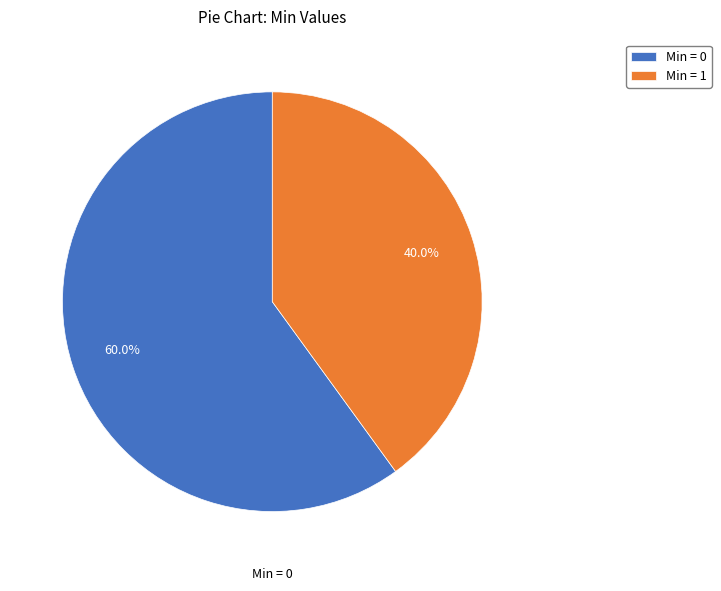

Which category accounts for the majority?

Min = 0